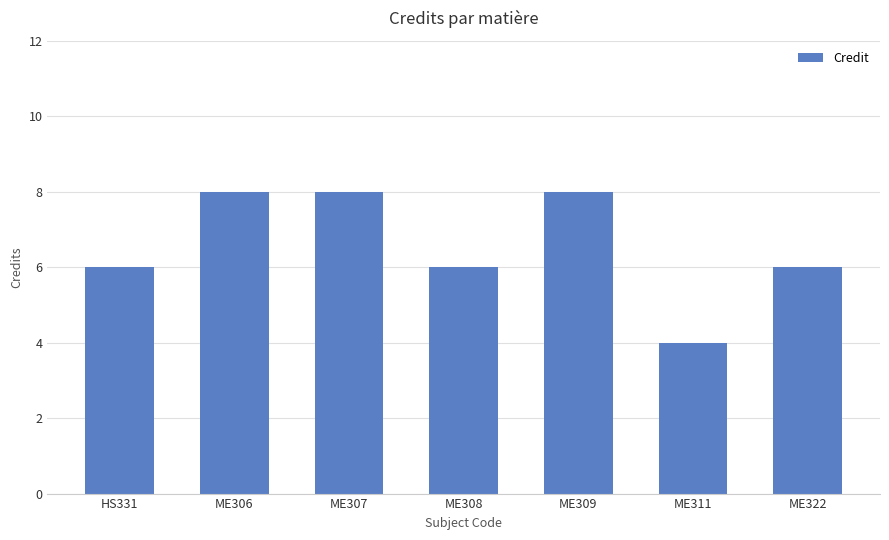

What position from the left is ME308?

4